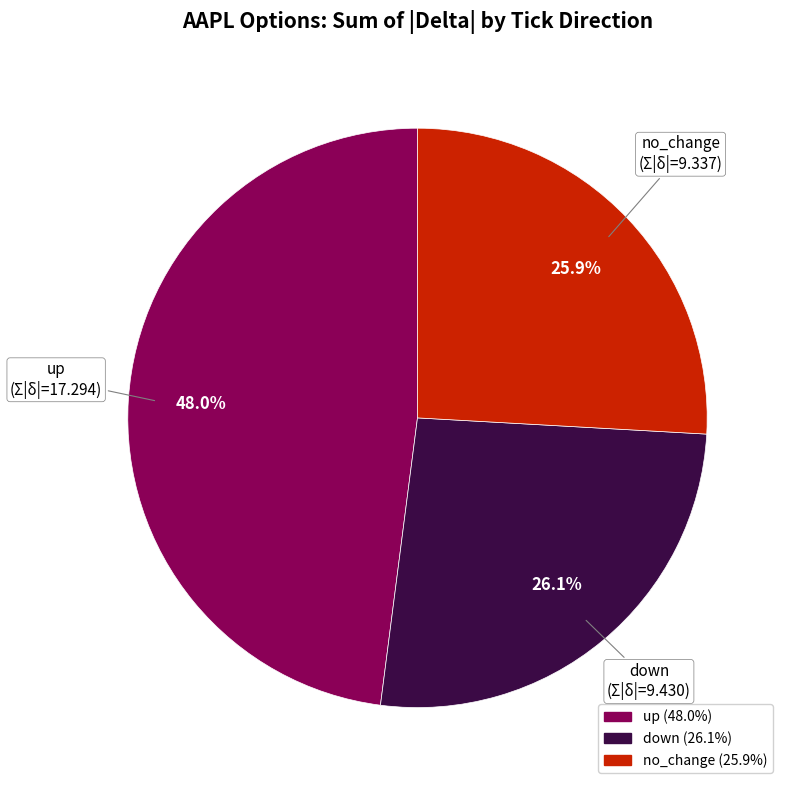

Which category has the biggest portion of the pie?

up